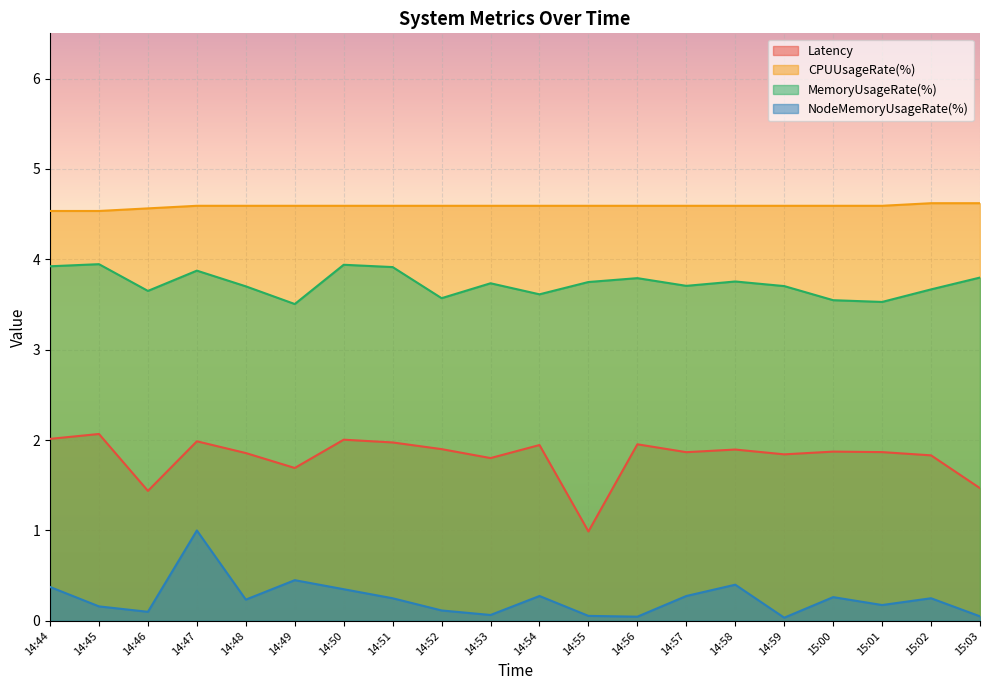

What are all the series names shown in the legend?

Latency, CPUUsageRate(%), MemoryUsageRate(%), NodeMemoryUsageRate(%)